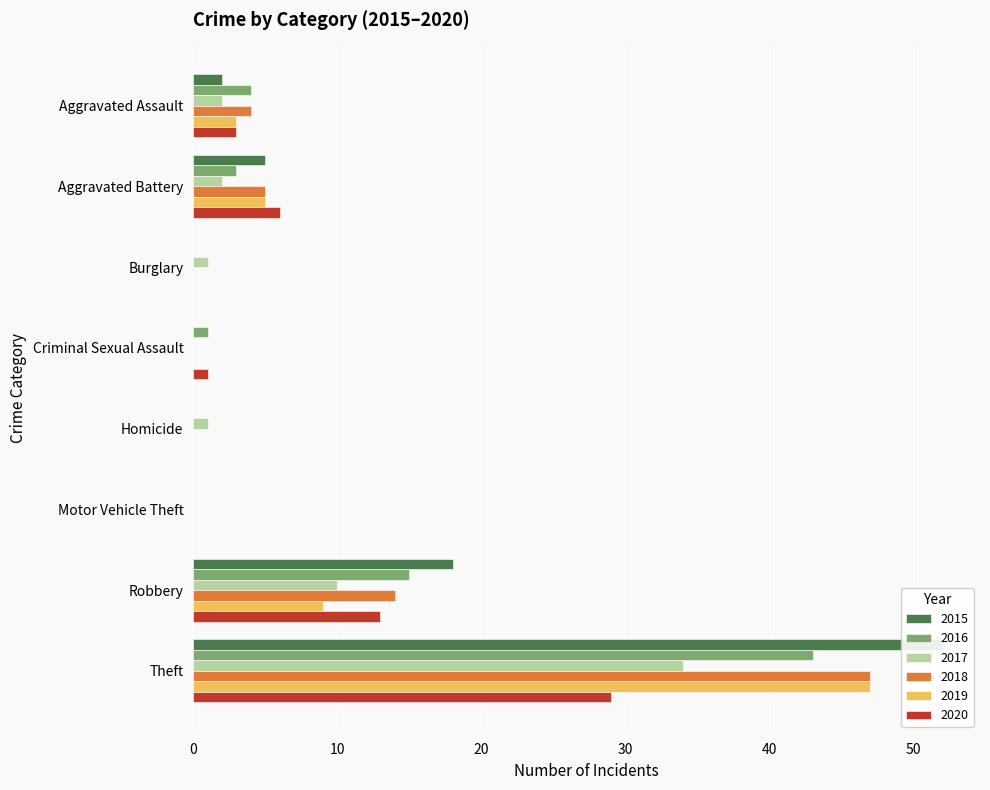

What is the greatest value displayed?

52